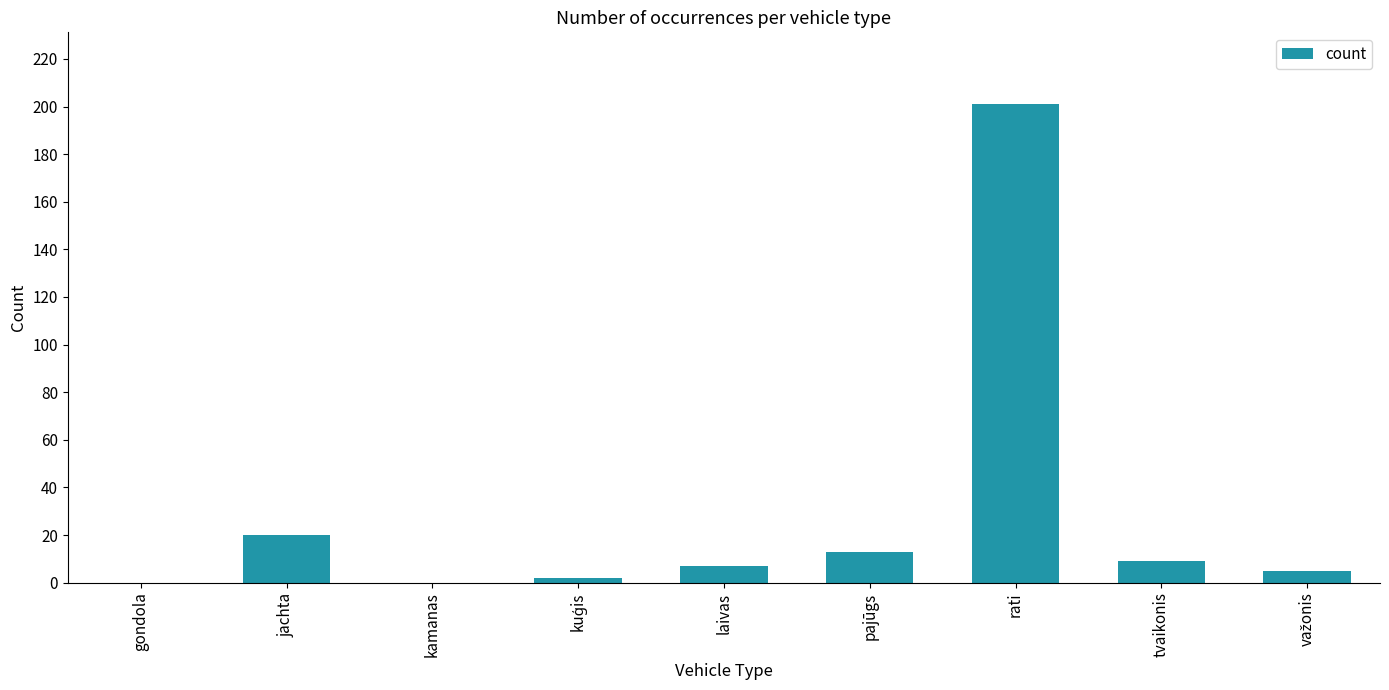

What is the sum of all values?

257